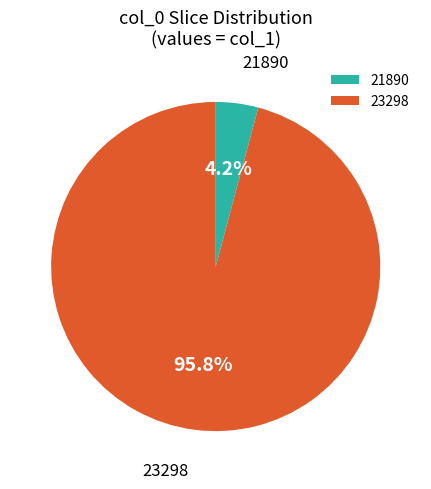

Which category has the biggest portion of the pie?

23298